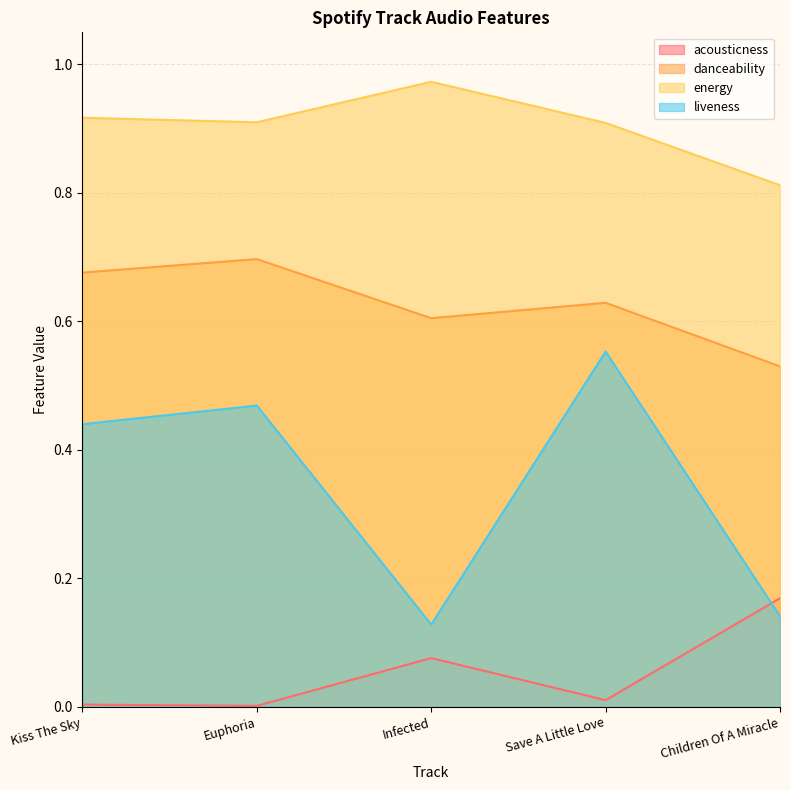

True or false: liveness has more than 0 interior local peaks.

True